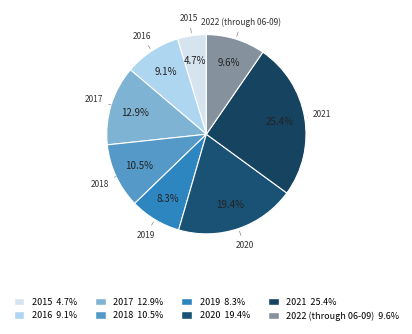

To the nearest percent, what is the average slice percentage?

12%